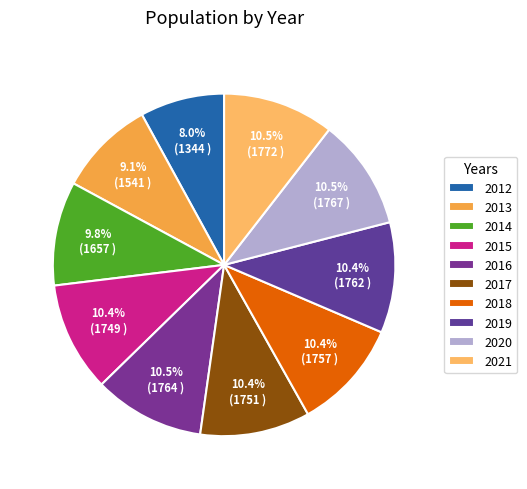

Approximately how many times larger is the value at 2012 compared to 2017?

0.8